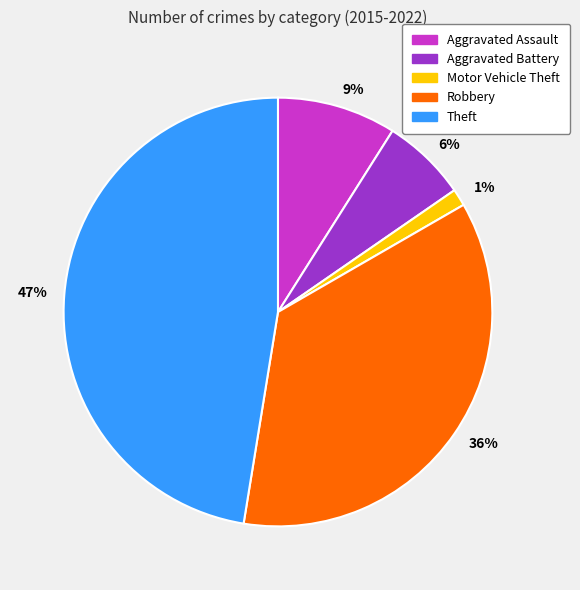

Which has a higher value, 47% or 36%?

47%